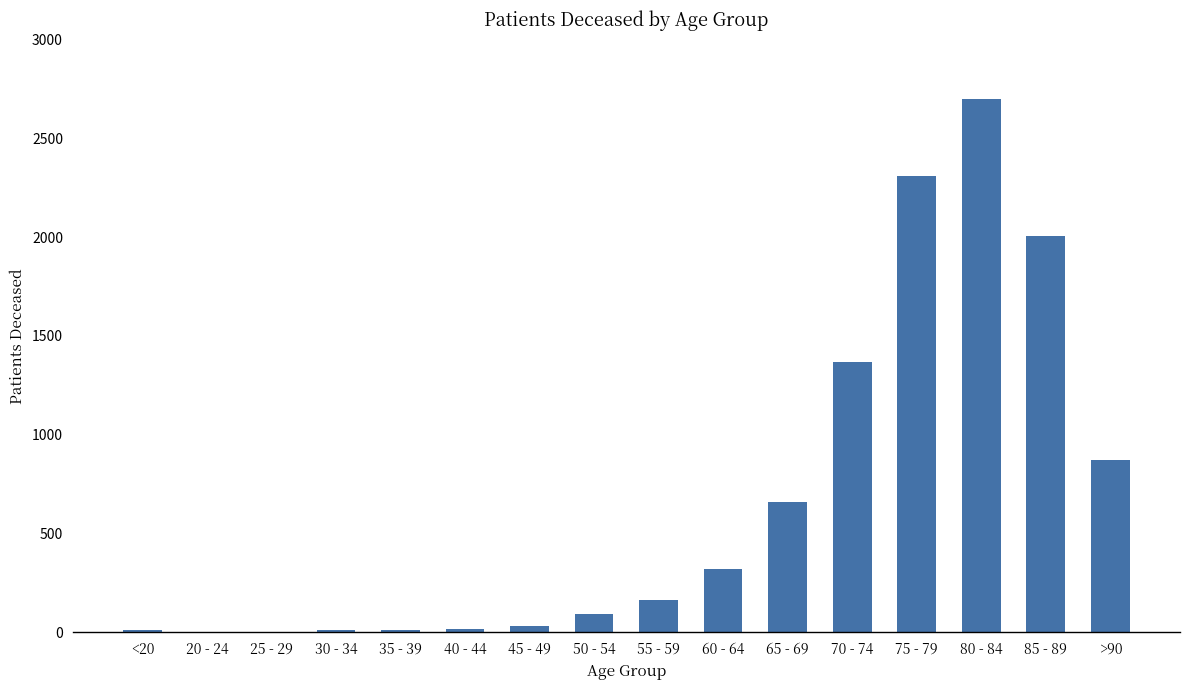

Between 60 - 64 and 70 - 74, which is larger?

70 - 74